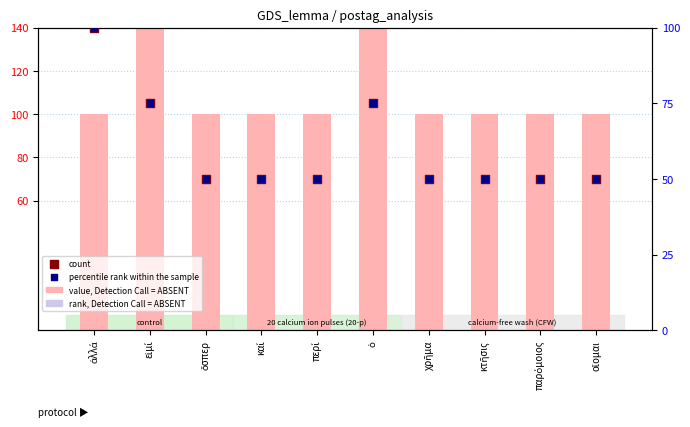

Which series contains the lowest Y value?

count